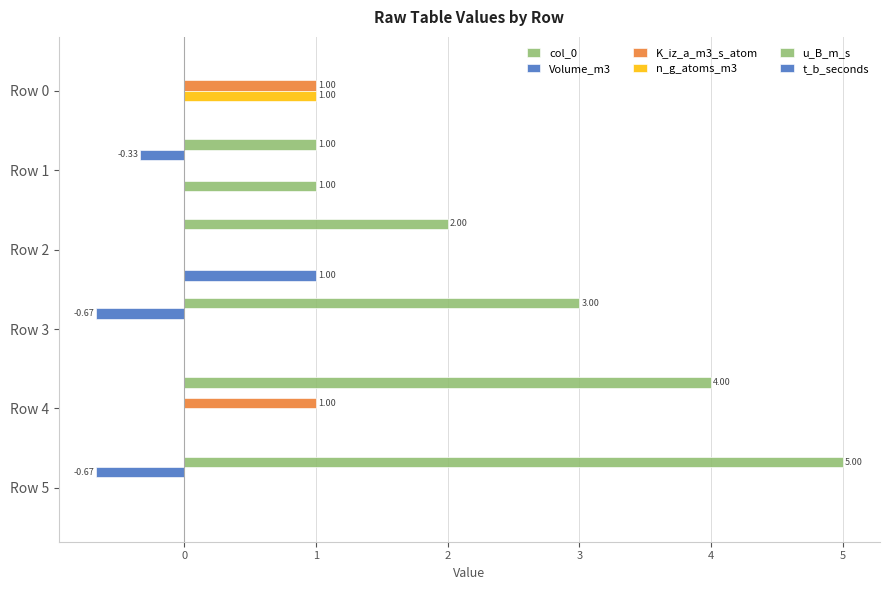

What is the difference between the maximum and minimum values in the u_B_m_s series?

1.0